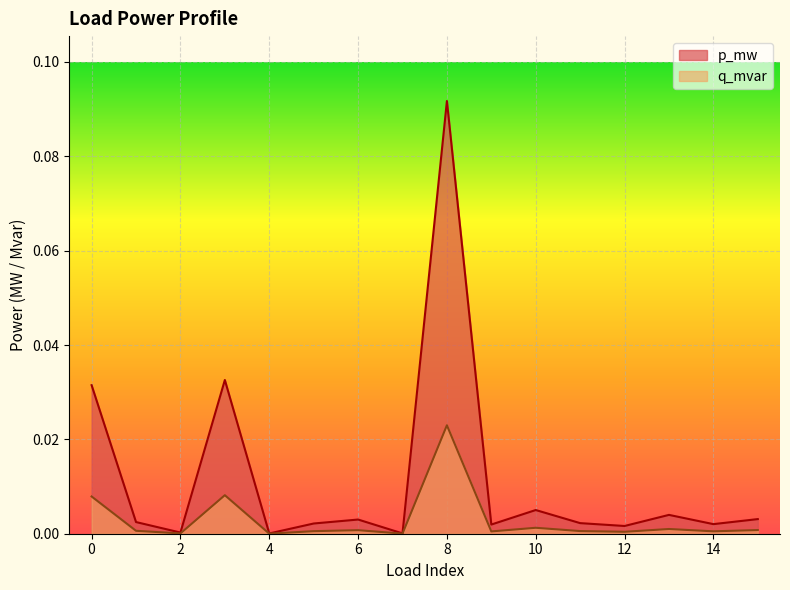

Is the value of p_mw at 13 greater than the value of q_mvar at 4?

Yes